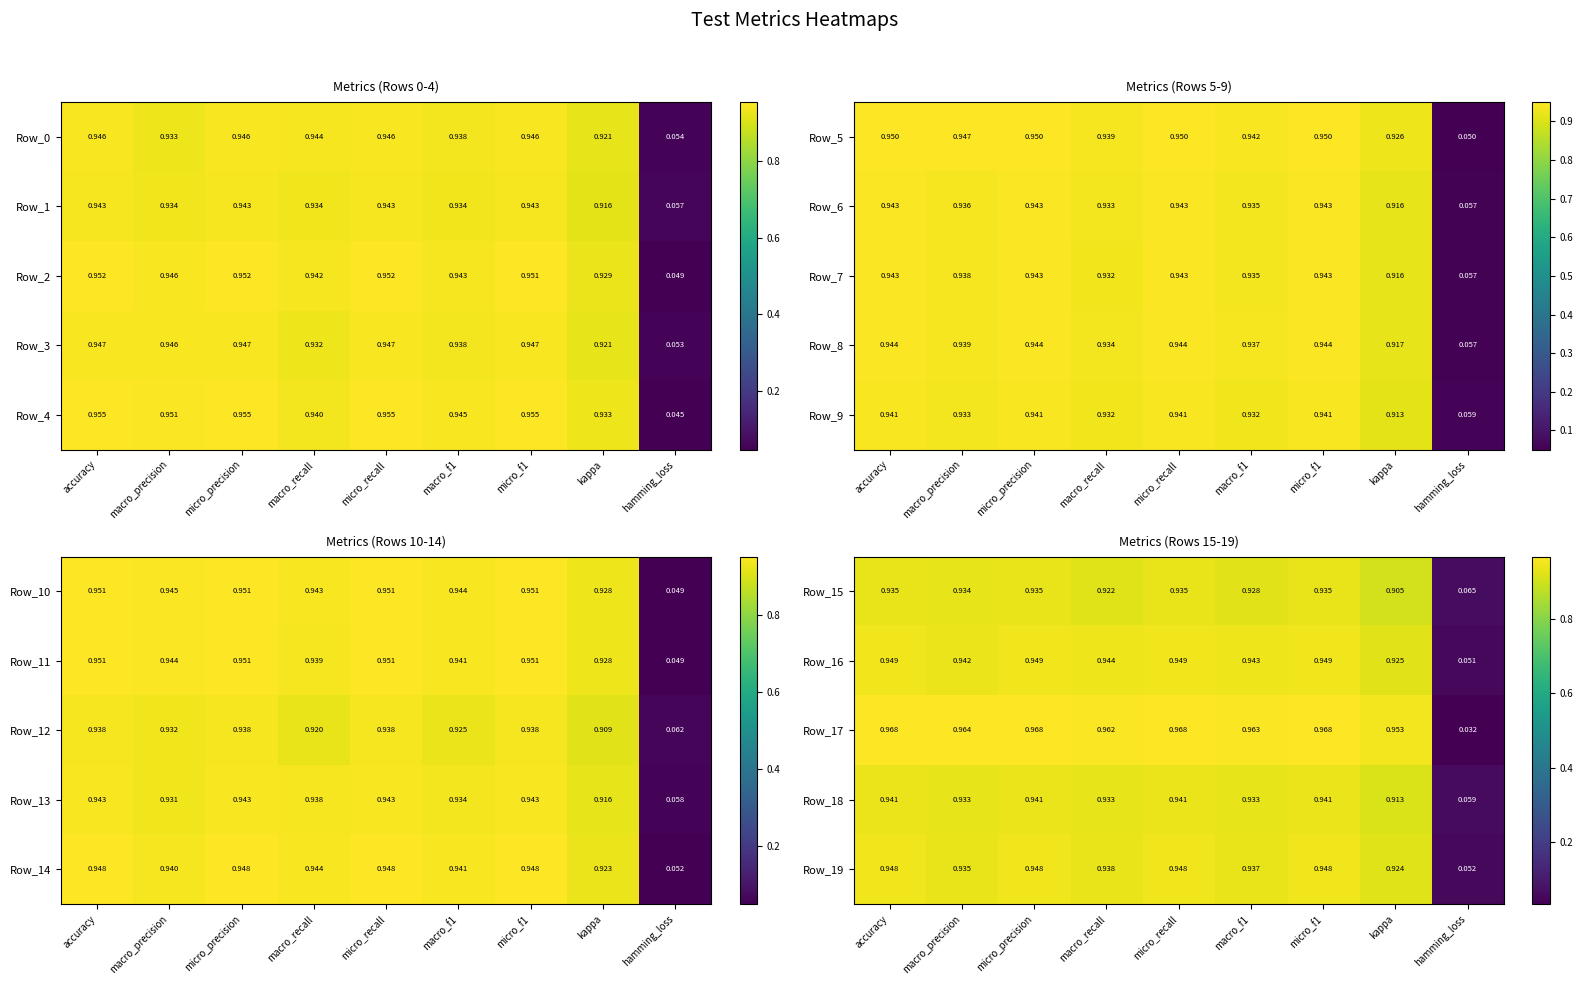

At which label is Row_19 closest to 0?

hamming_loss